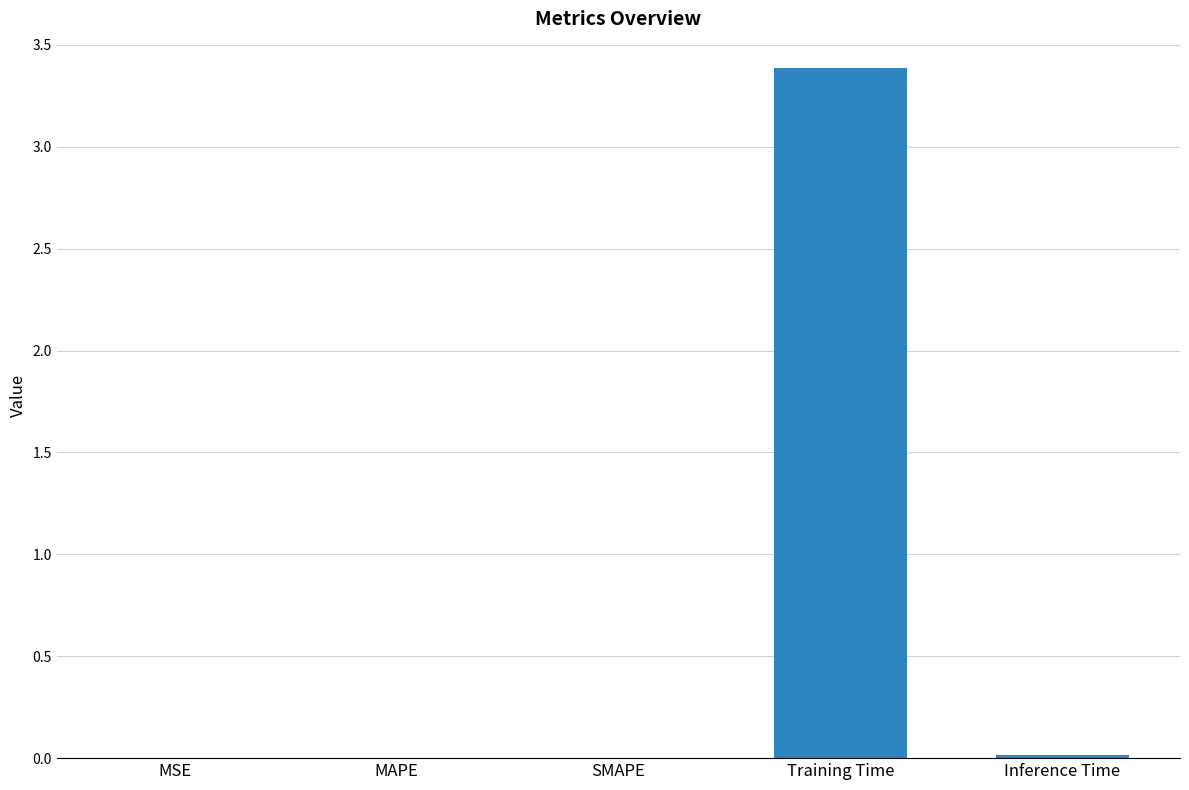

What is the sum of the values at MAPE and Training Time?

3.4